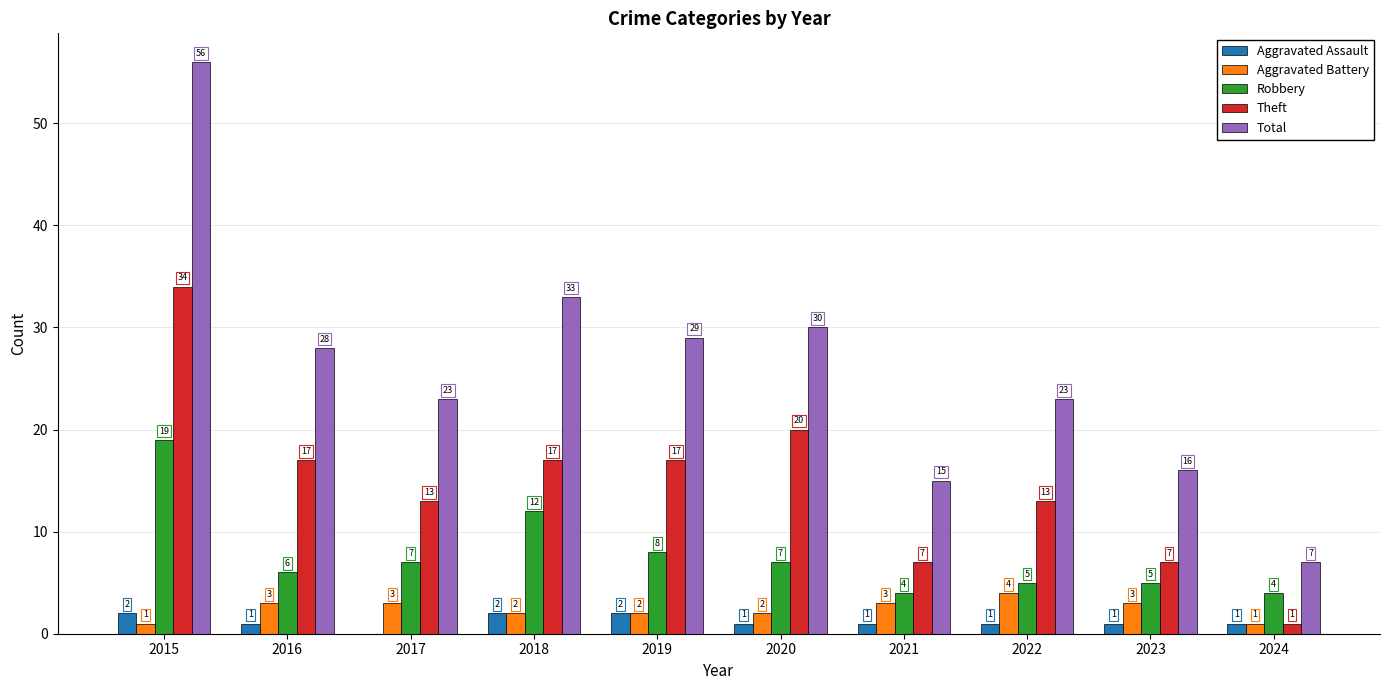

What is the average value of the Aggravated Assault series?

1